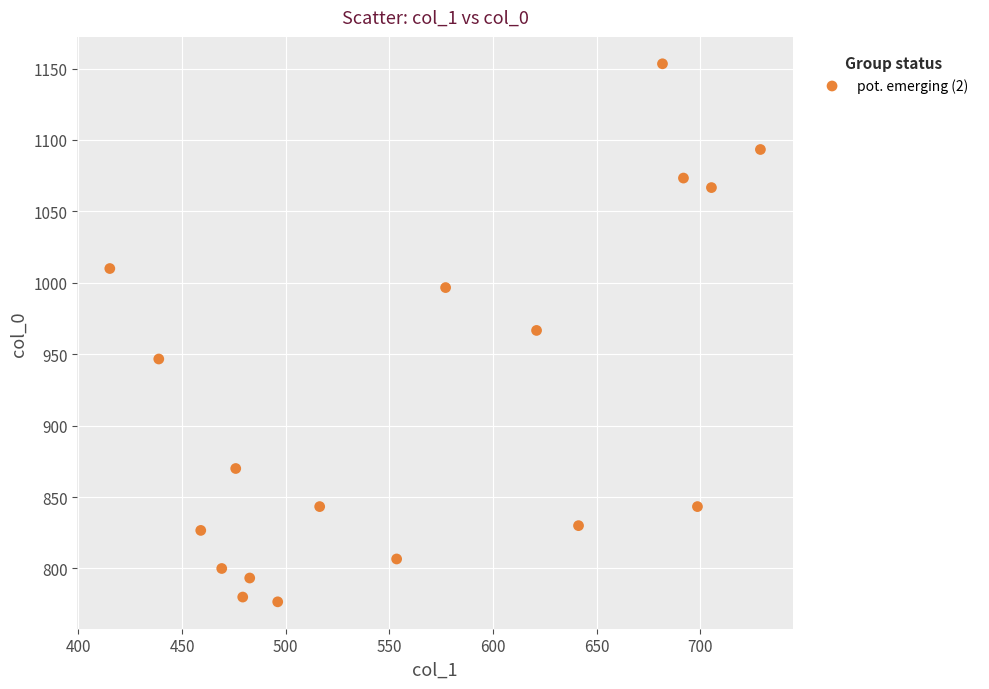

What is the range of Y values (max minus min)?

376.7